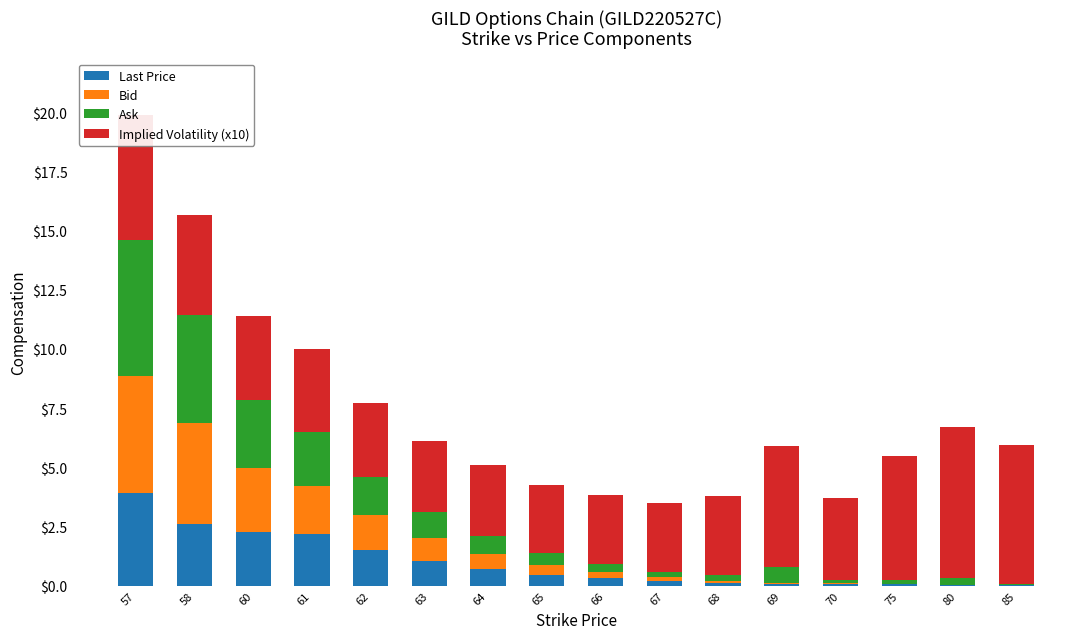

At which category is the sum across all series the highest?

57